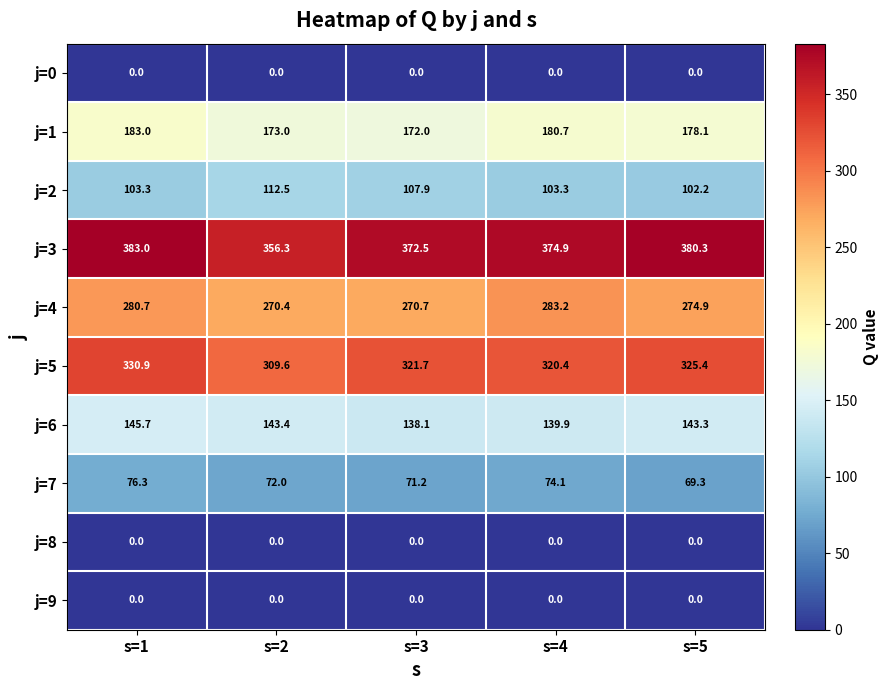

What is the average value of the j=3 series?

373.4